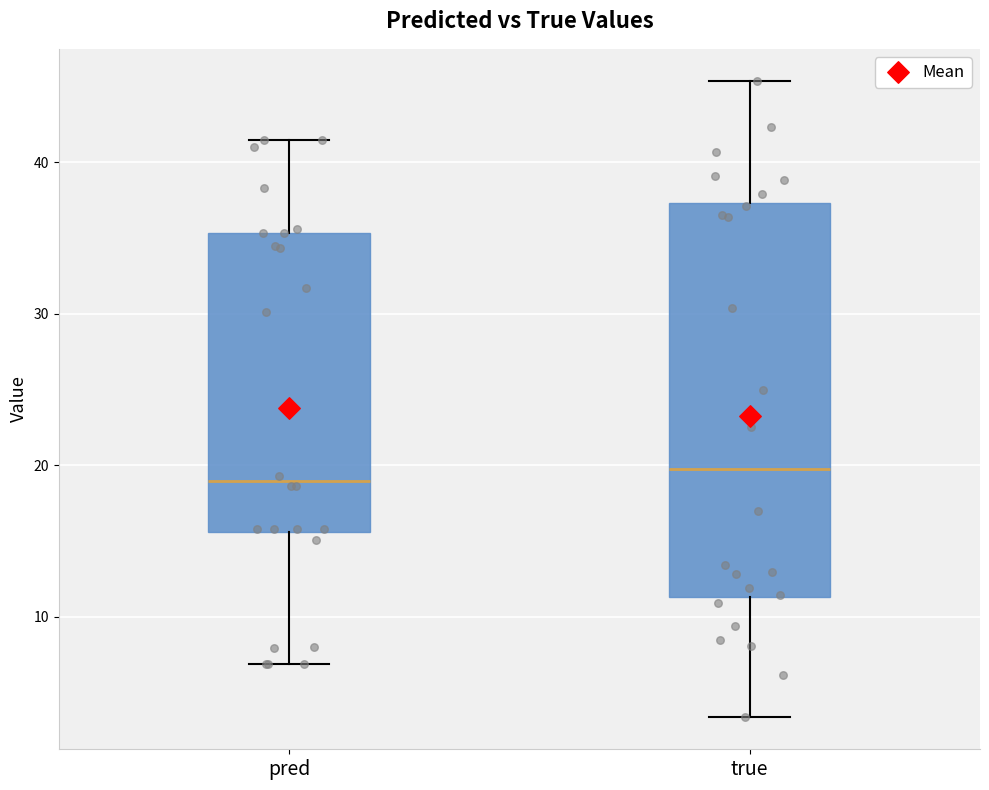

Reading left to right, read every box against the y-axis: the position of its median line, the range the box covers, and the ends of its whiskers. The values are not printed on the chart, so give them approximately, as read against the axis.

pred: median 19, box 16 to 35, whiskers 7 to 41
true: median 20, box 11 to 37, whiskers 3 to 45